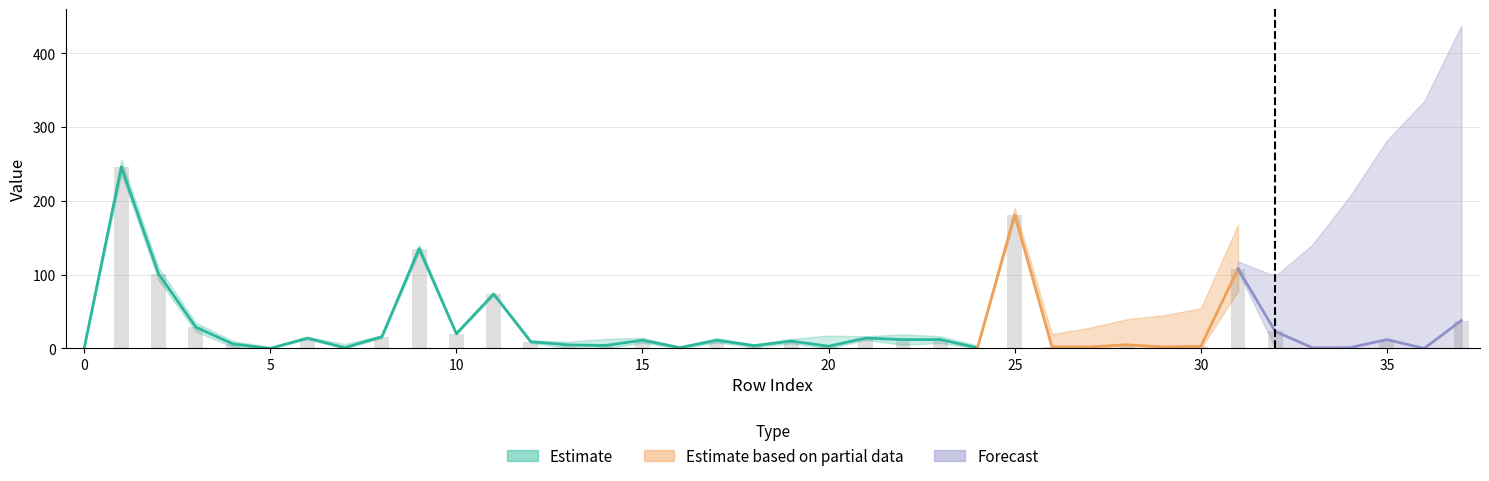

How many values are below 9?

18